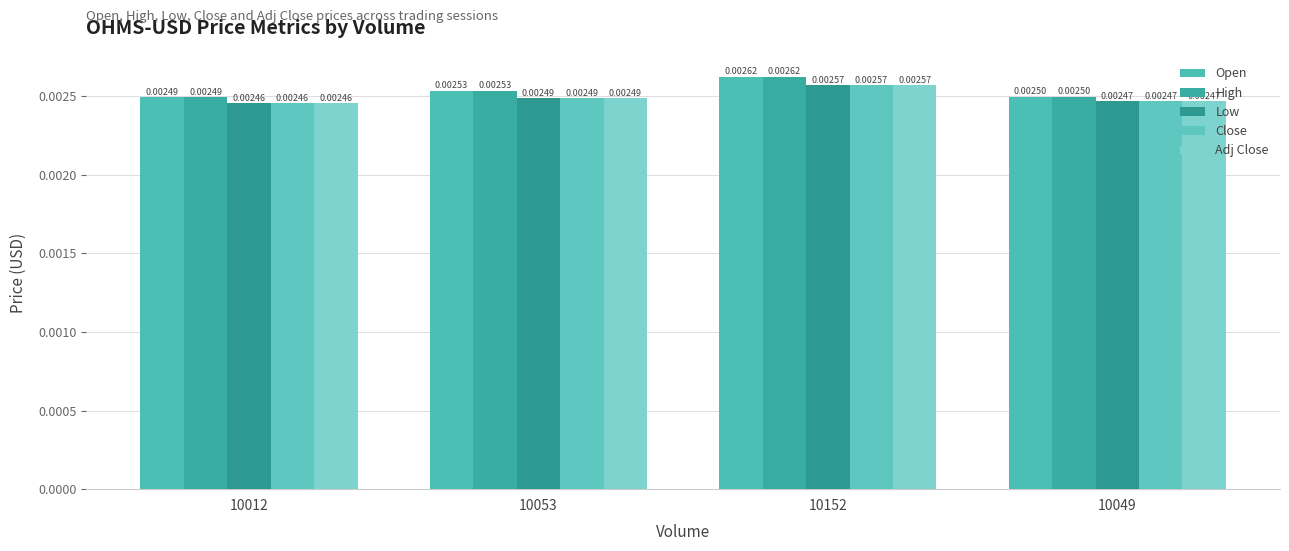

How many bars are there in total?

20